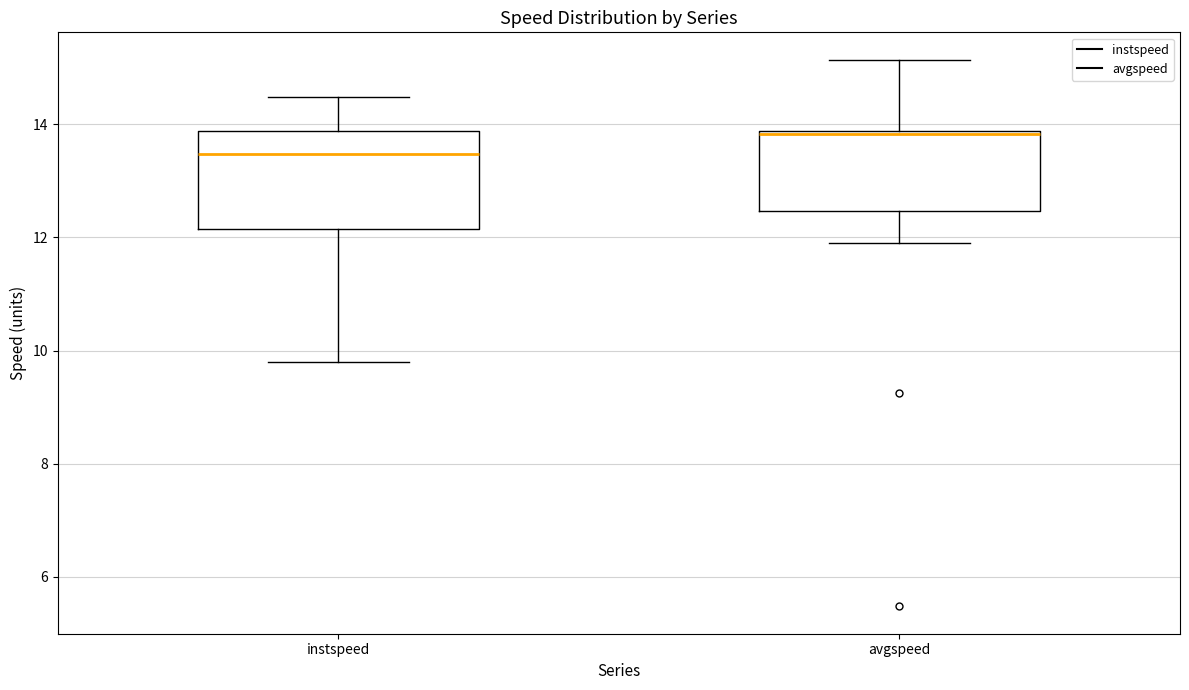

Which box has the lowest median line?

instspeed